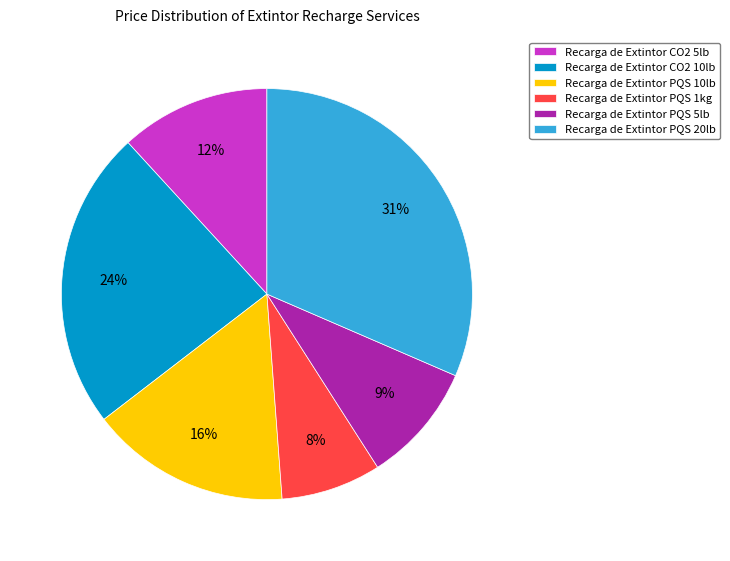

What is the smallest slice in the pie chart?

Recarga de Extintor PQS 1kg